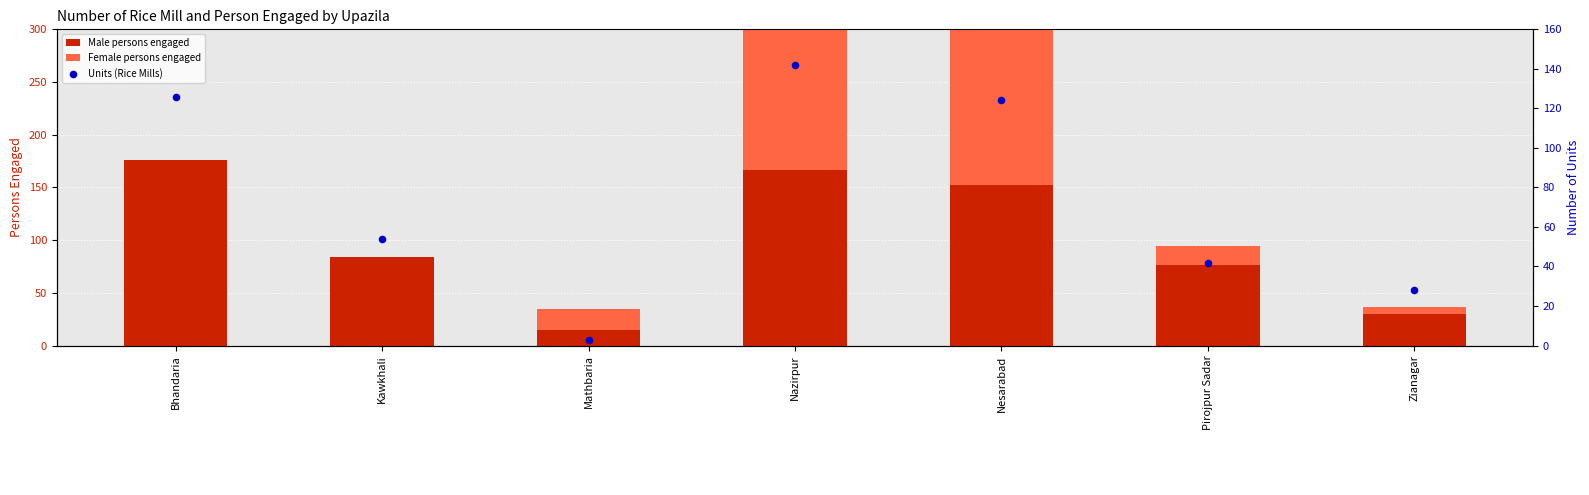

Which series has the widest spread of Y values?

Female persons engaged